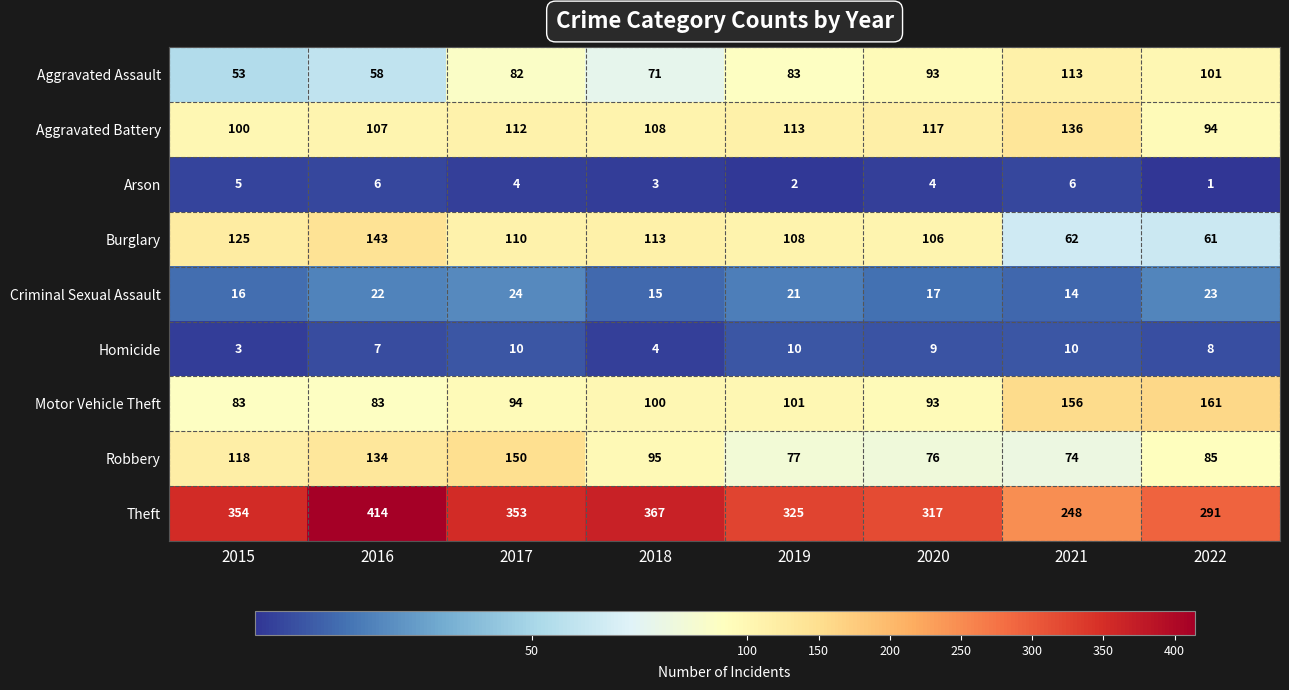

Is it true that Homicide equals 14 at 2021?

False